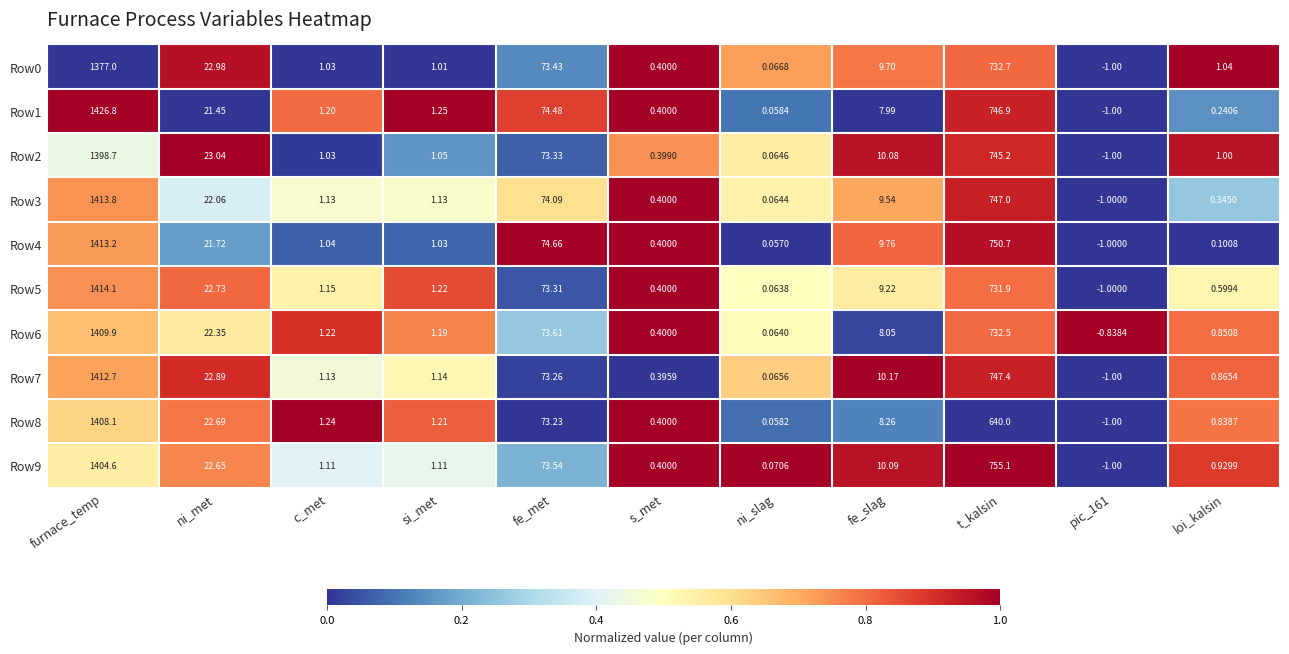

What is the difference between the highest and lowest values at ni_slag?

0.0